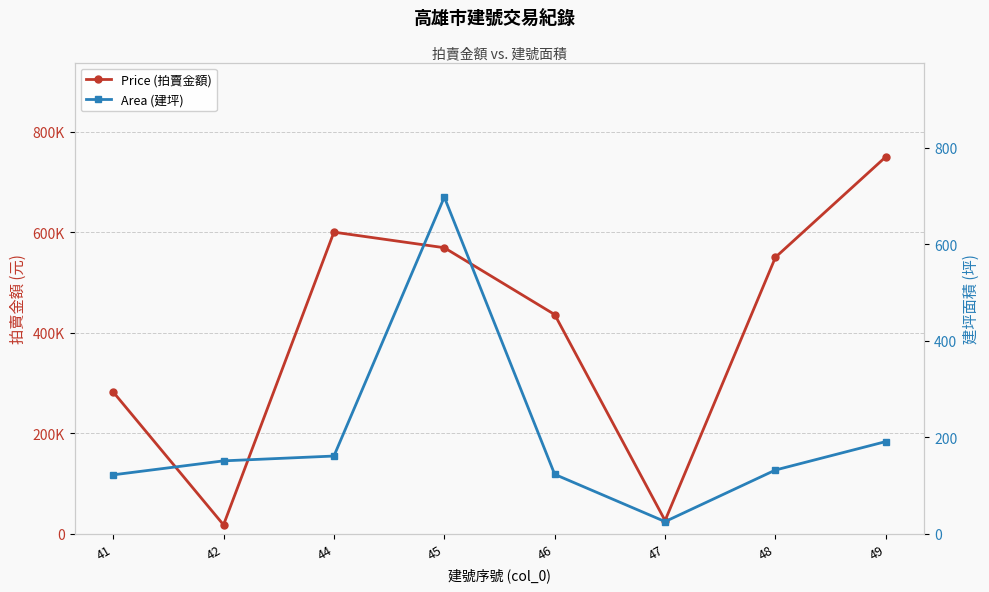

What is the sum of all Area (建坪) values?

1603